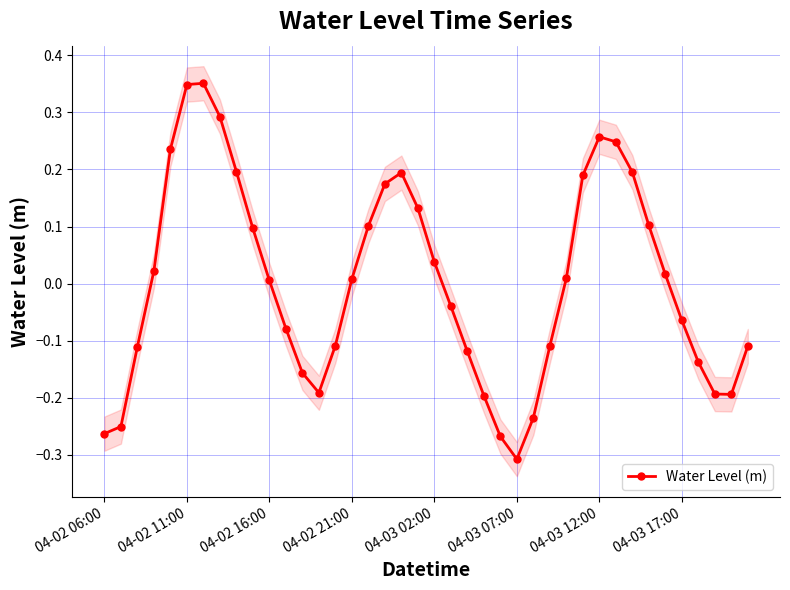

How many interior local peaks does the Water Level (m) series have?

3